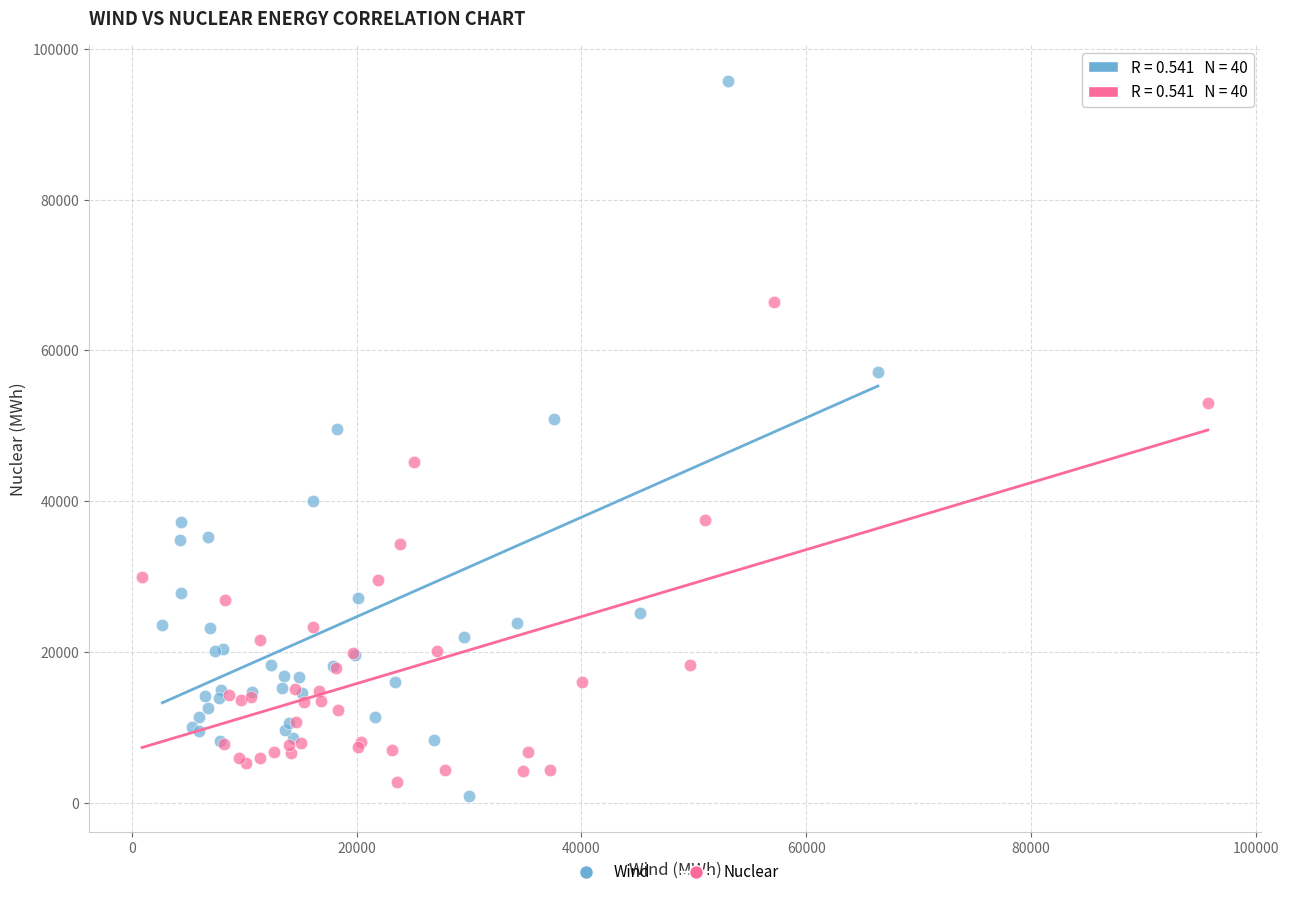

Which series contains the highest Y value?

Wind